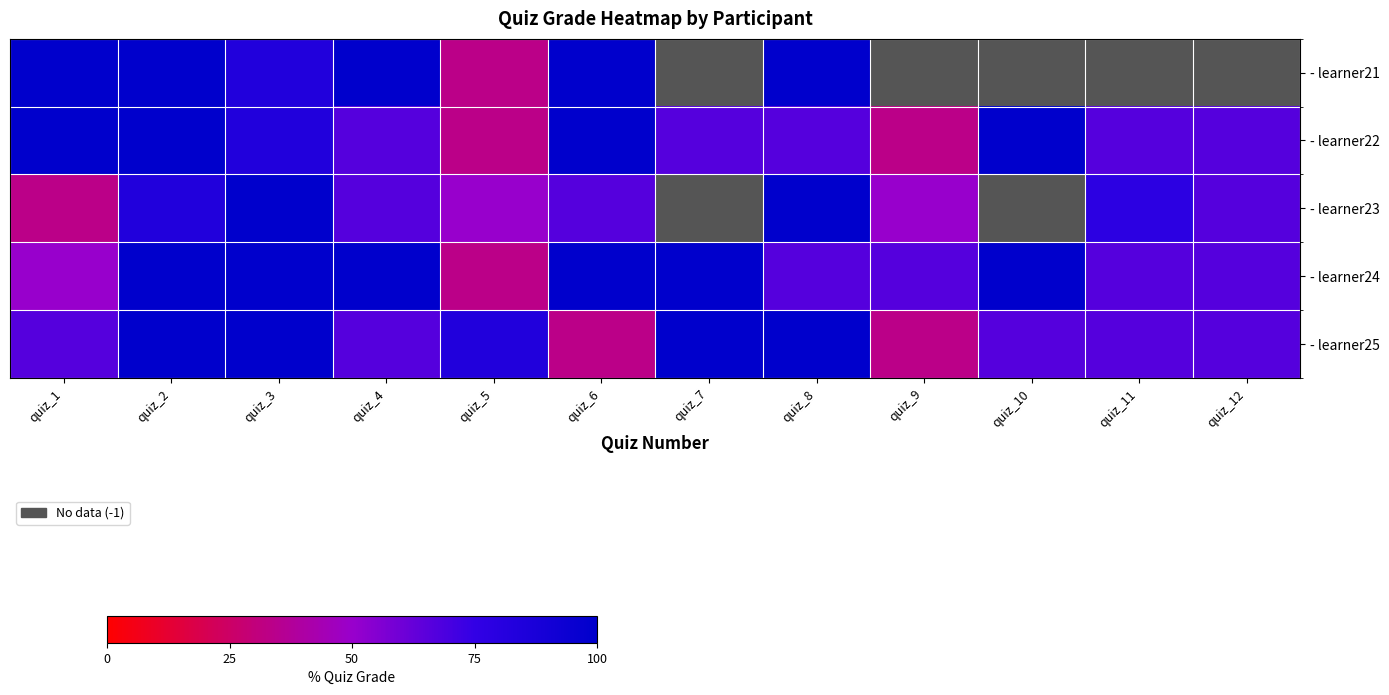

True or false: learner25 has a value of 33.3 at quiz_6.

True